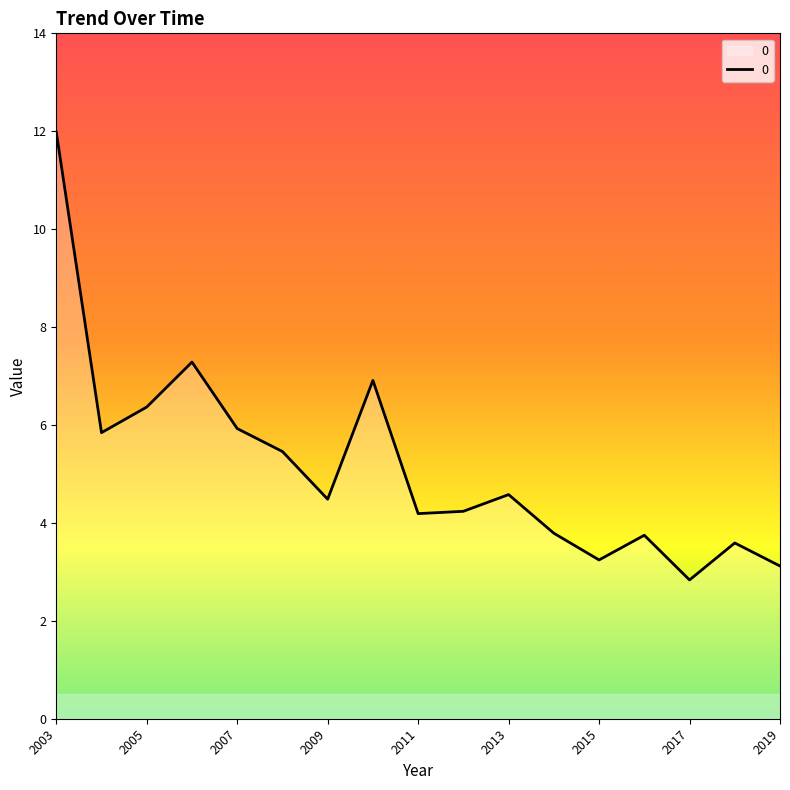

What is the smallest value displayed?

2.8